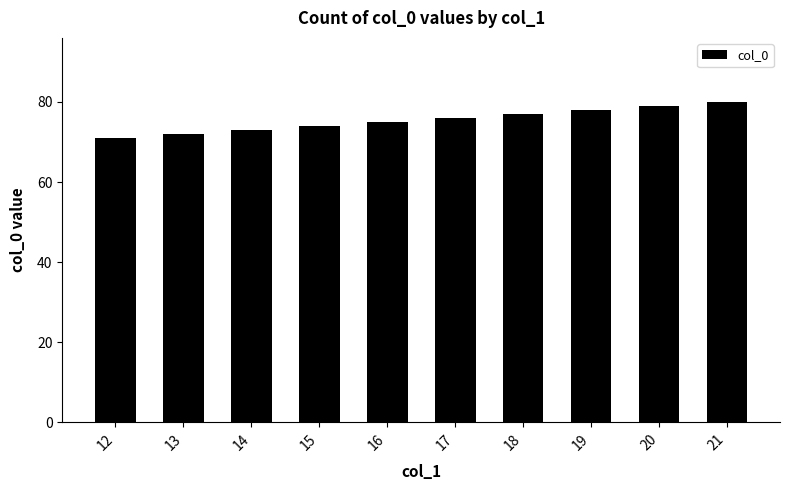

List the labels in order of value, smallest first.

12, 13, 14, 15, 16, 17, 18, 19, 20, 21